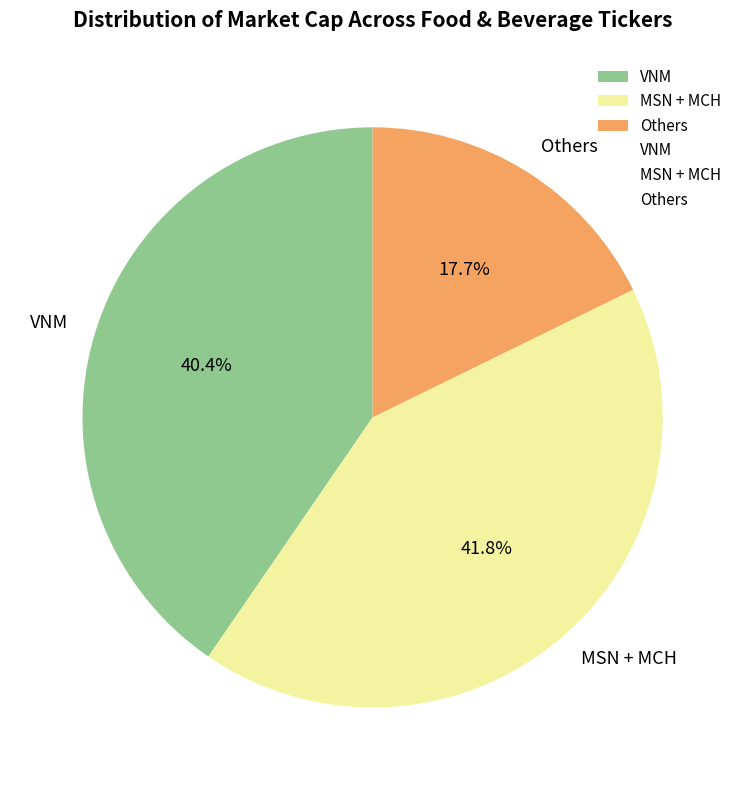

Rank the categories by value from lowest to highest.

Others, VNM, MSN + MCH